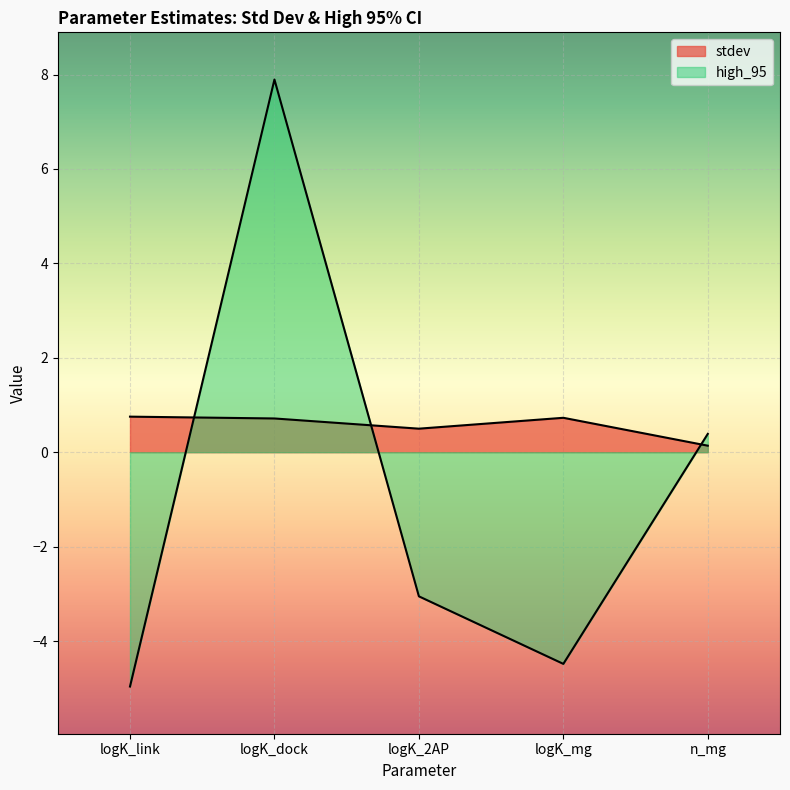

What are all the series names shown in the legend?

stdev, high_95